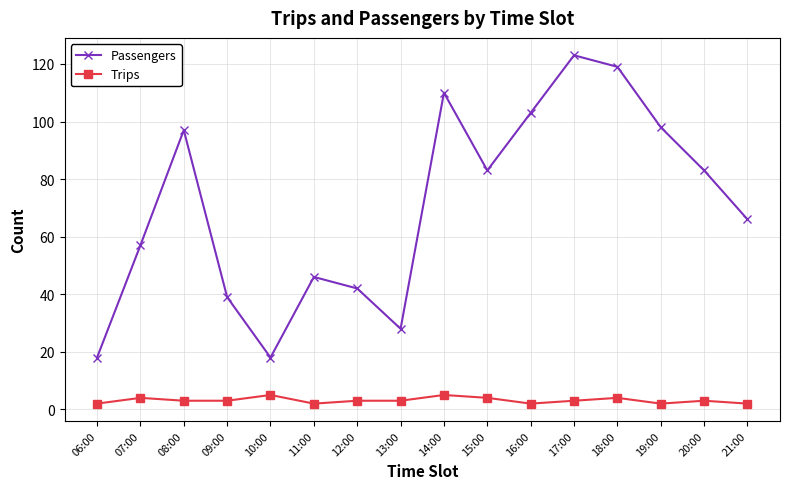

What is the minimum value for Passengers?

18